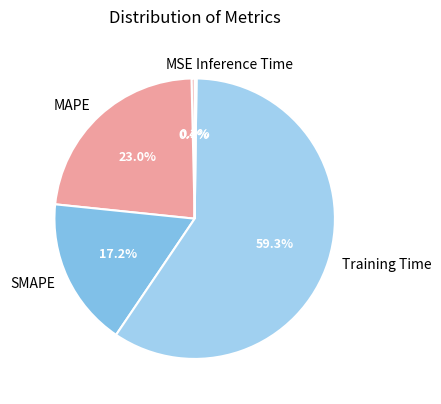

The MSE slice represents 0% of the pie. True or false?

True